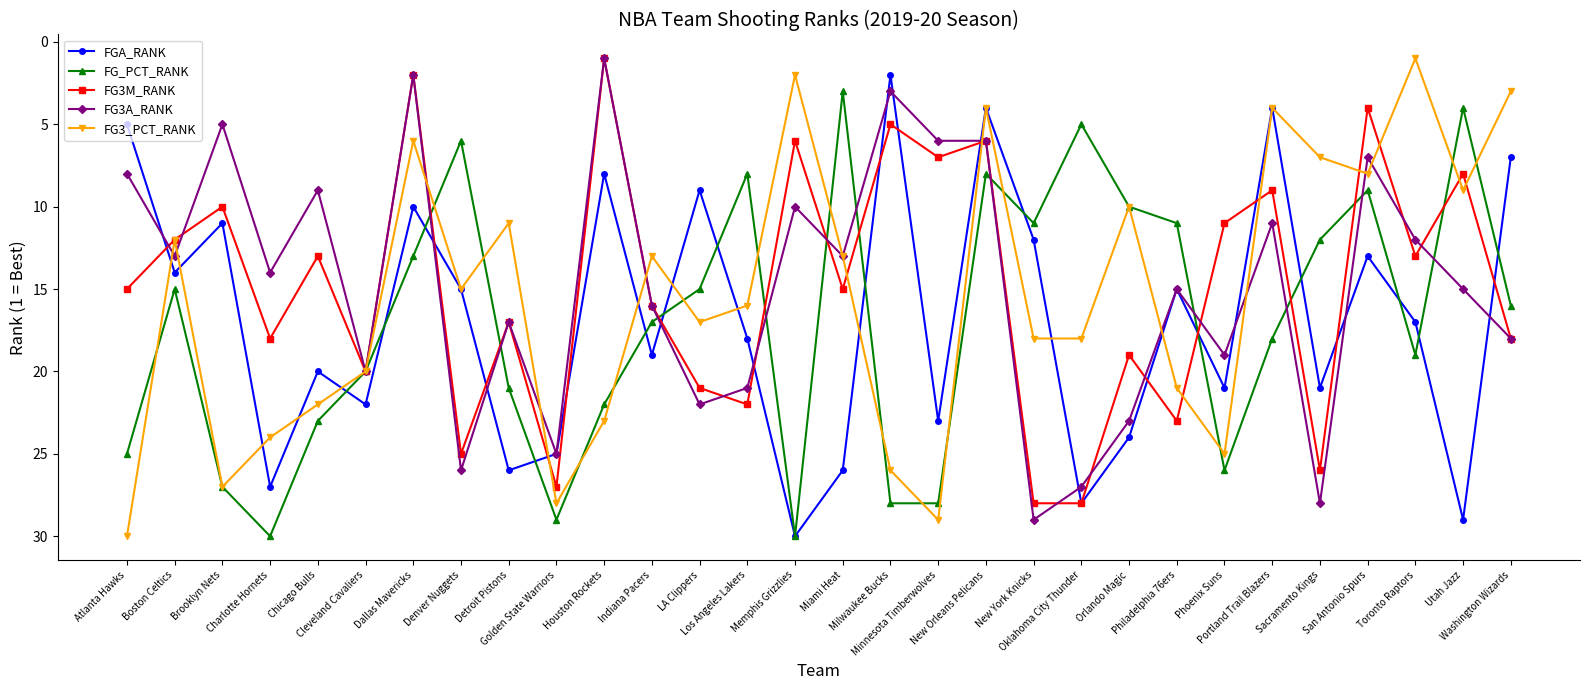

The FG3A_RANK series shows 28 at Sacramento Kings. True or false?

True